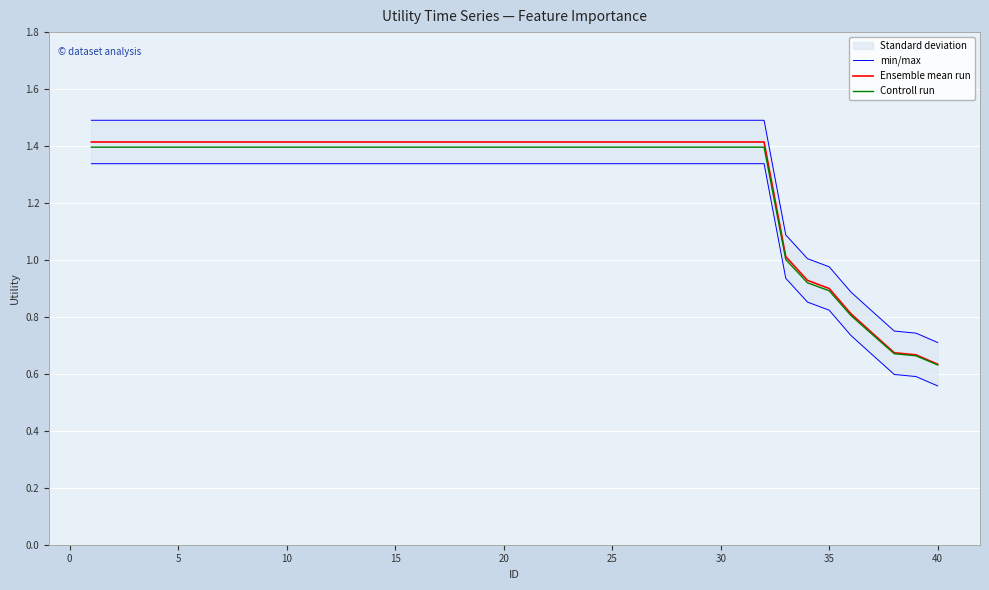

True or false: Controll run has more than 0 interior local peaks.

False